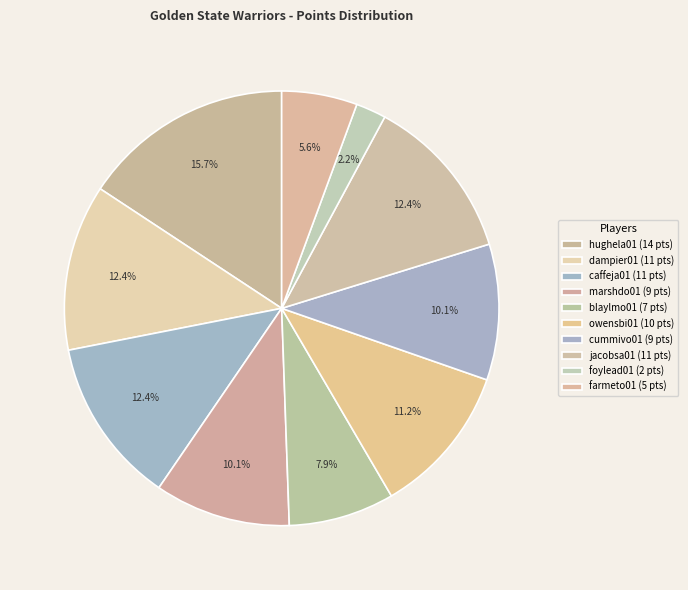

Count the number of slices in the pie.

10